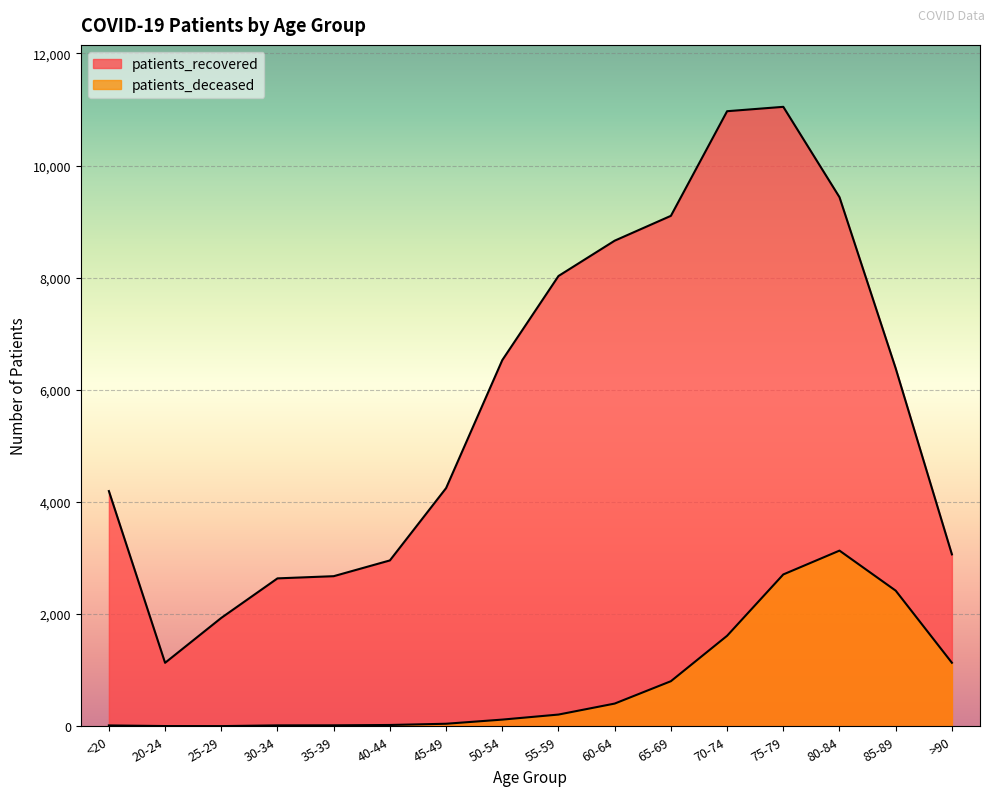

Between 50-54 and 70-74, which series saw the biggest shift?

patients_recovered